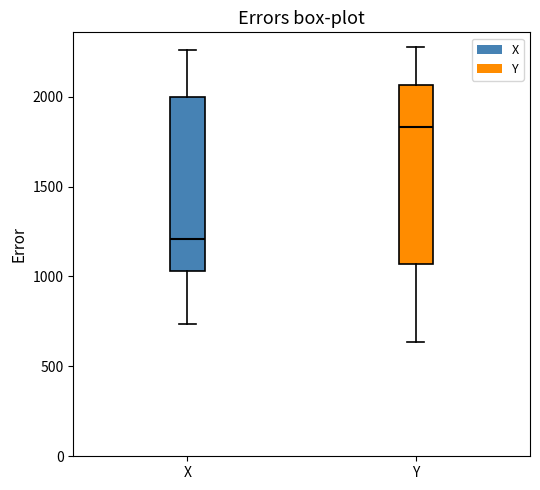

Which box has the lowest median line?

X